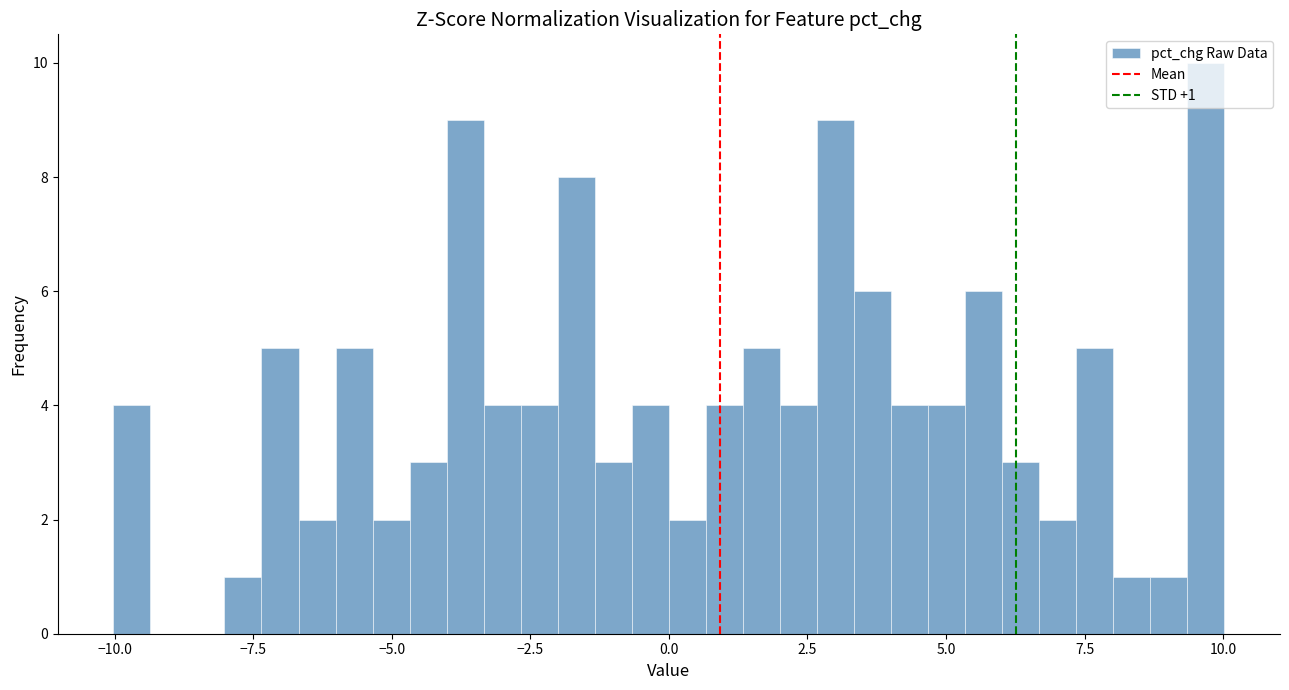

Read against the x-axis, roughly where is the centre of the tallest bar?

9.5